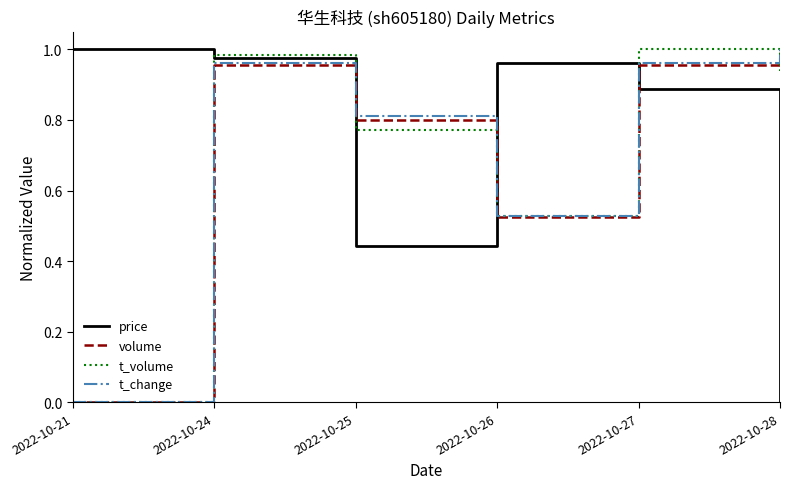

What are all the series names shown in the legend?

price, volume, t_volume, t_change